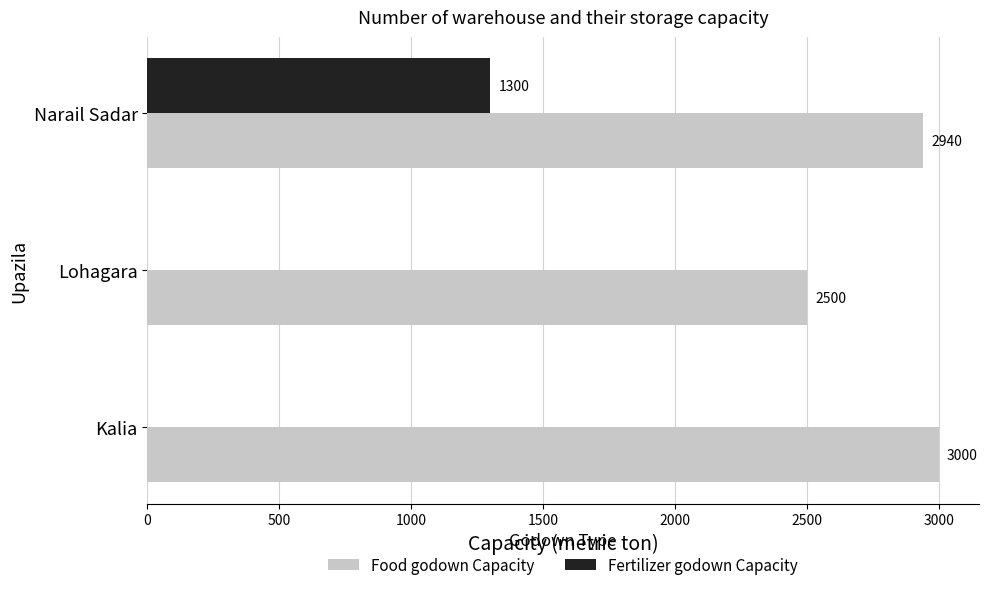

Between Kalia and Lohagara, which series saw the biggest shift?

Food godown Capacity